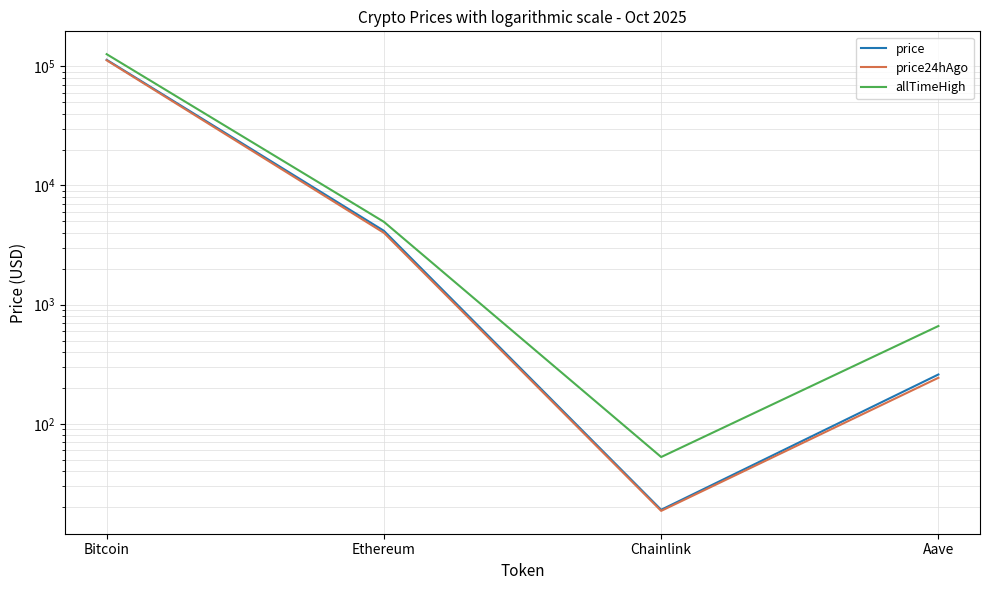

What is the minimum value shown in the chart?

18.6